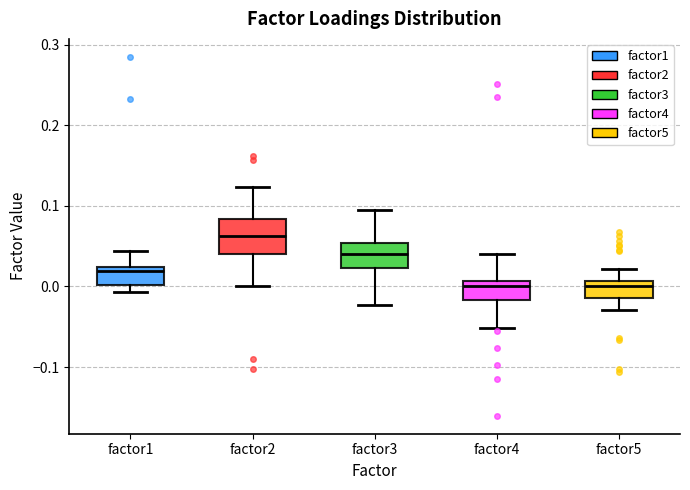

Reading left to right, transcribe this box plot: for each box, give where its median line is, the range the box spans, and where its two whiskers end, as read against the y-axis. The values are not printed on the chart, so give them approximately, as read against the axis.

factor1: median 0.02 (just below the box's upper edge), box 0.00 to 0.02, whiskers -0.01 to 0.04
factor2: median 0.06, box 0.04 to 0.08, whiskers 0.00 to 0.12
factor3: median 0.04, box 0.02 to 0.05, whiskers -0.02 to 0.09
factor4: median 0.00, box -0.02 to 0.01, whiskers -0.05 to 0.04
factor5: median 0.00, box -0.01 to 0.01, whiskers -0.03 to 0.02